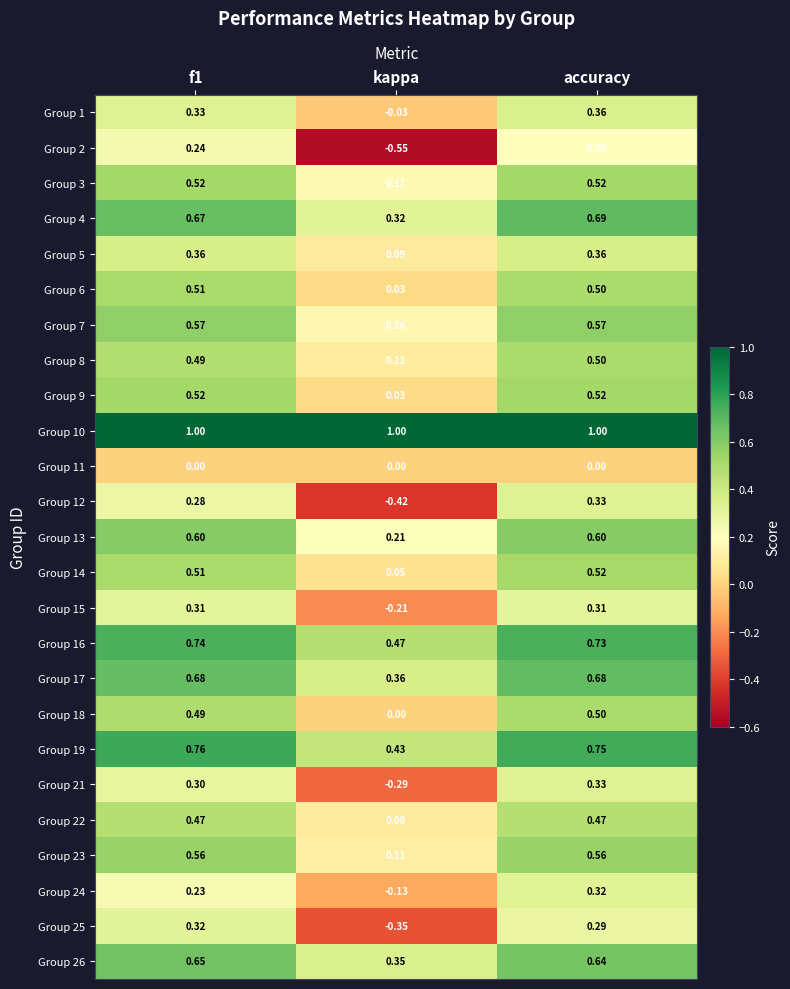

What is the maximum value shown in the chart?

1.0